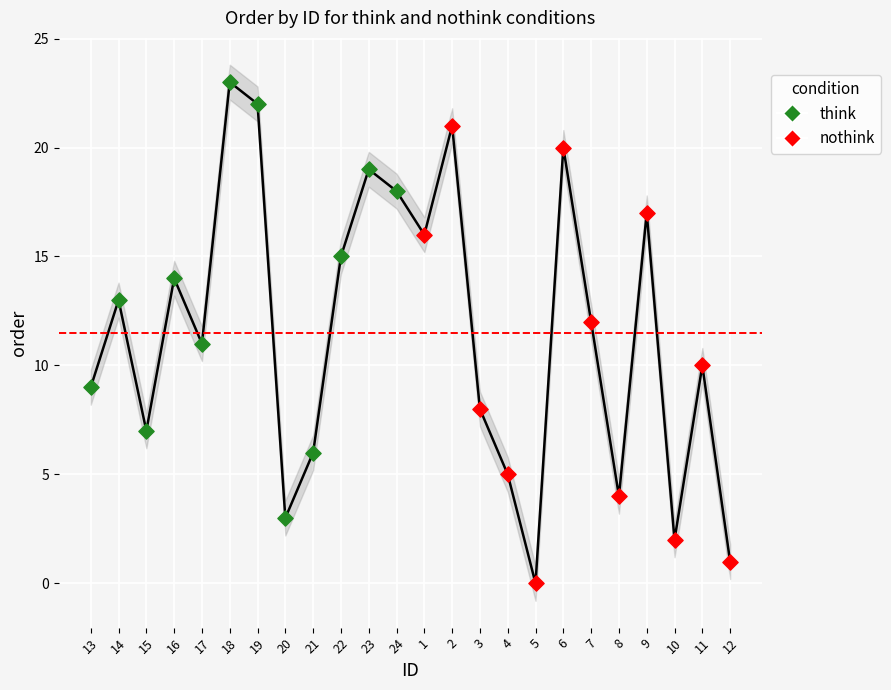

What is the ratio of the value at 21 to the value at 23?

0.3